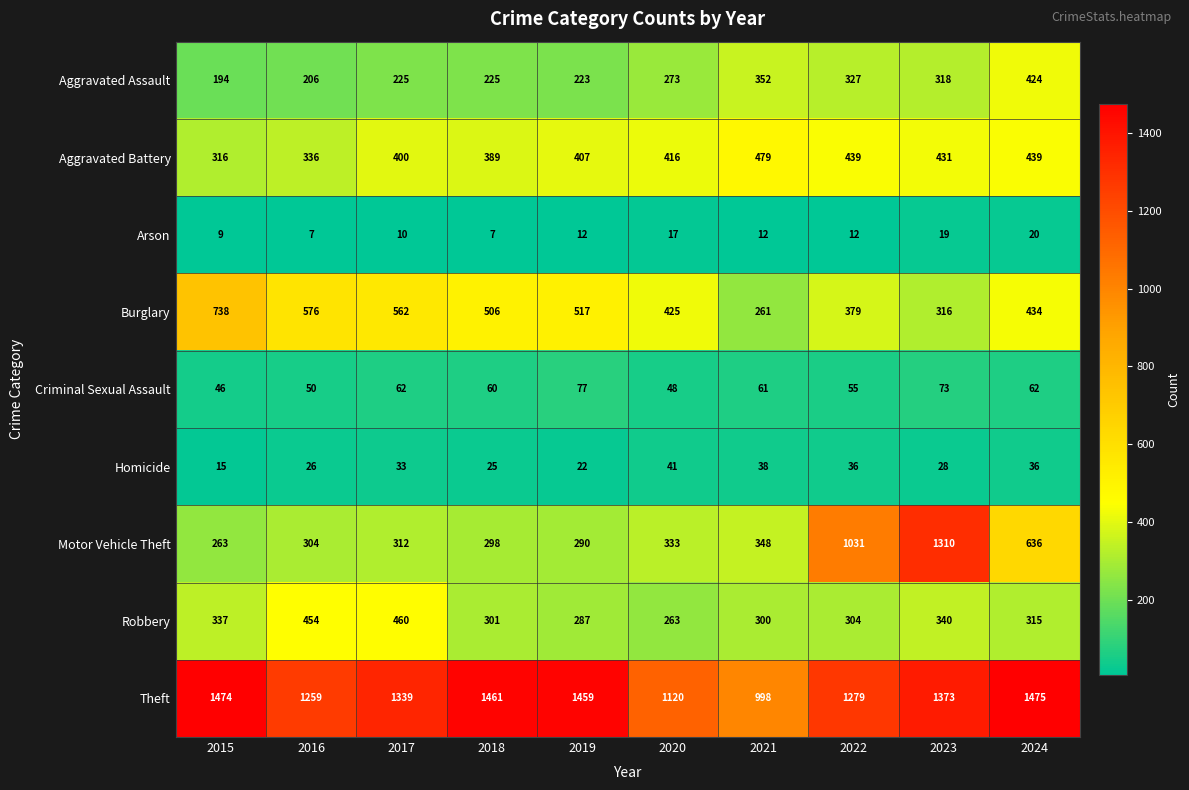

Is it true that Criminal Sexual Assault equals 50 at 2016?

True